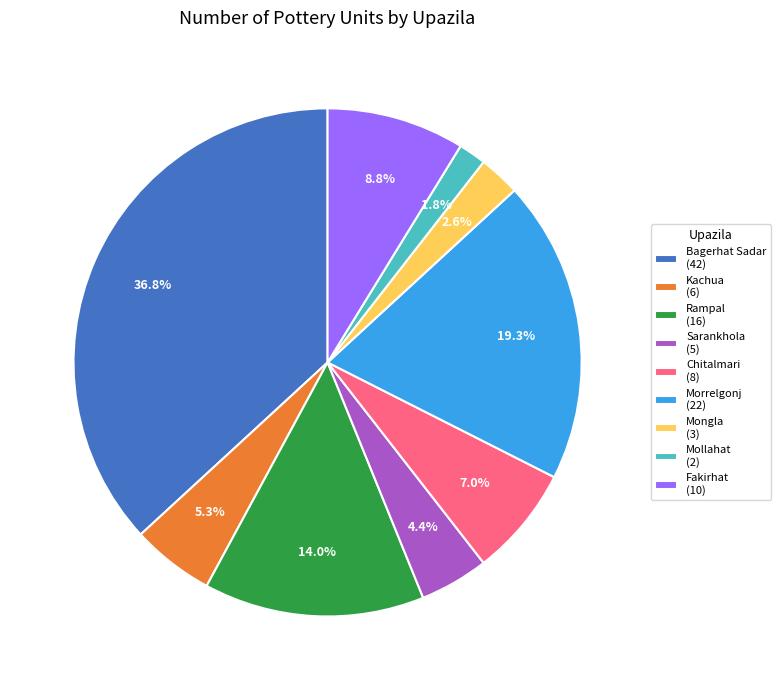

Between Mollahat and Morrelgonj, which is larger?

Morrelgonj